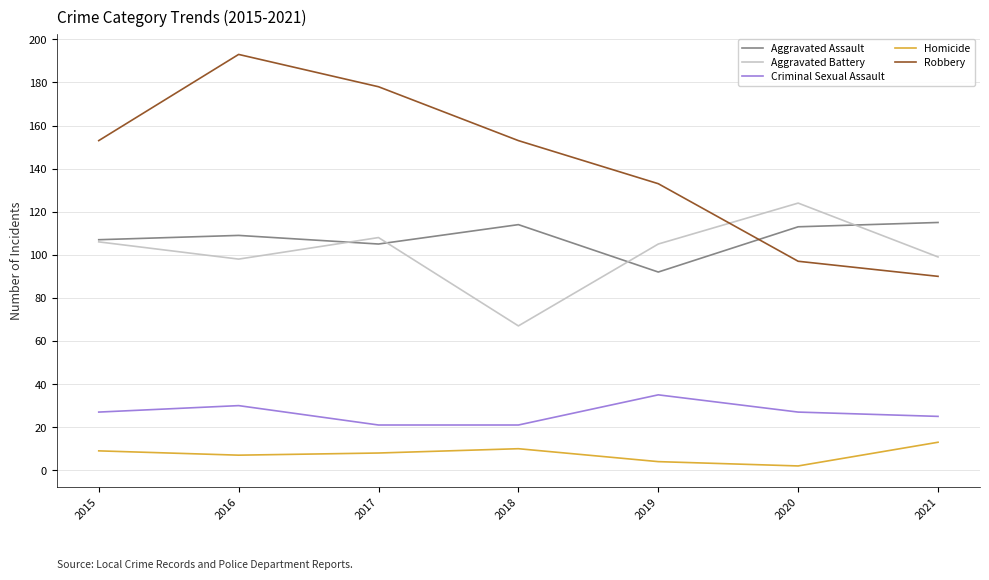

Count the number of categories in the chart.

7